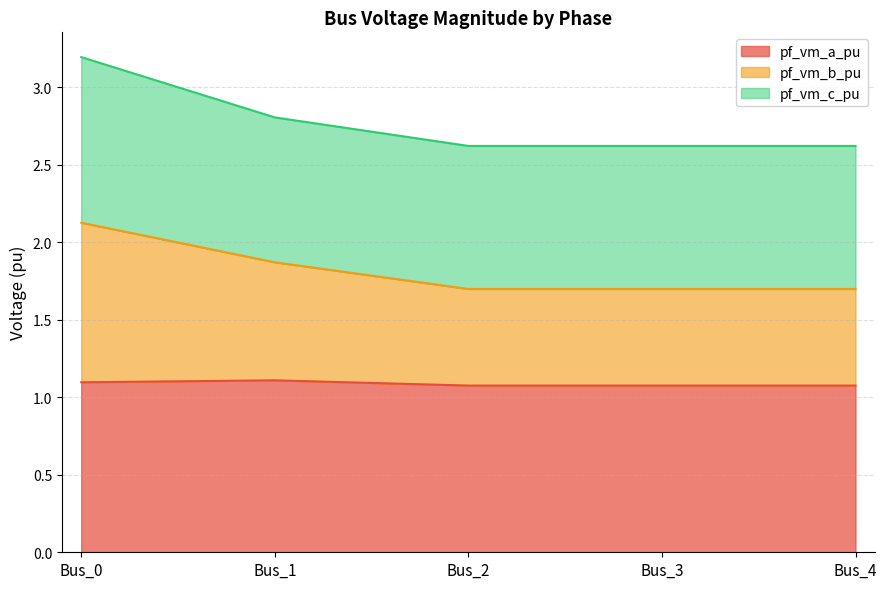

Does the chart display data point markers on the line(s)?

No